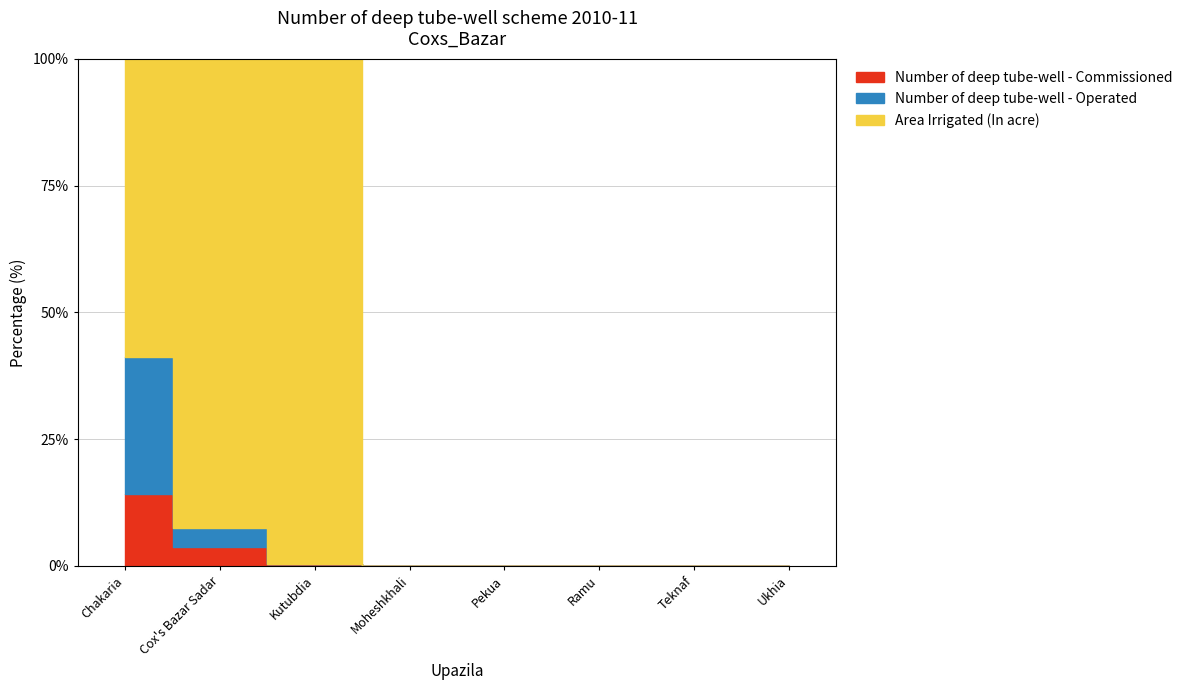

True or false: Area Irrigated (In acre) and Number of deep tube-well - Commissioned intersect in this chart.

False